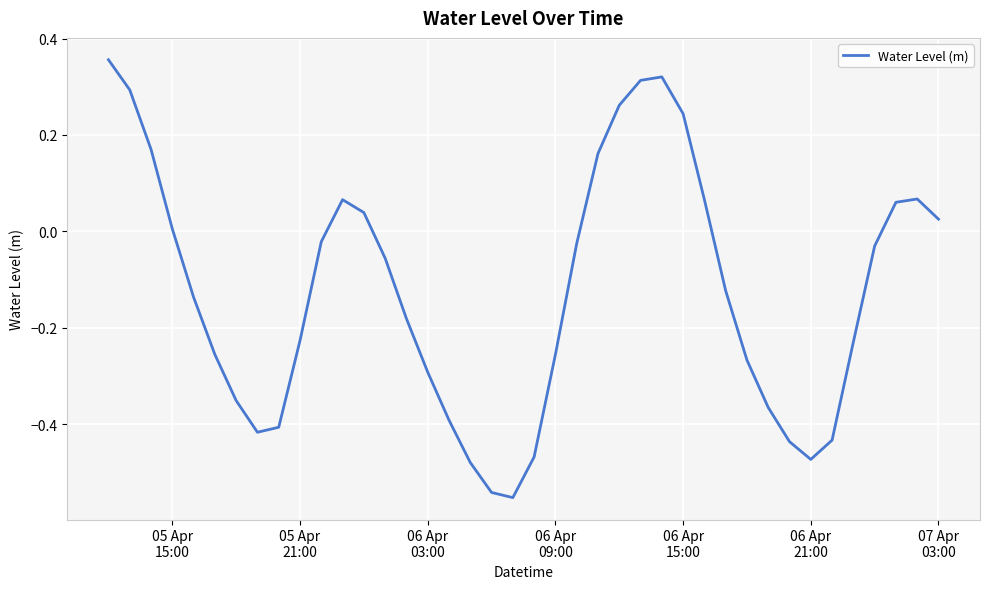

What is the difference between the maximum and minimum values?

0.9